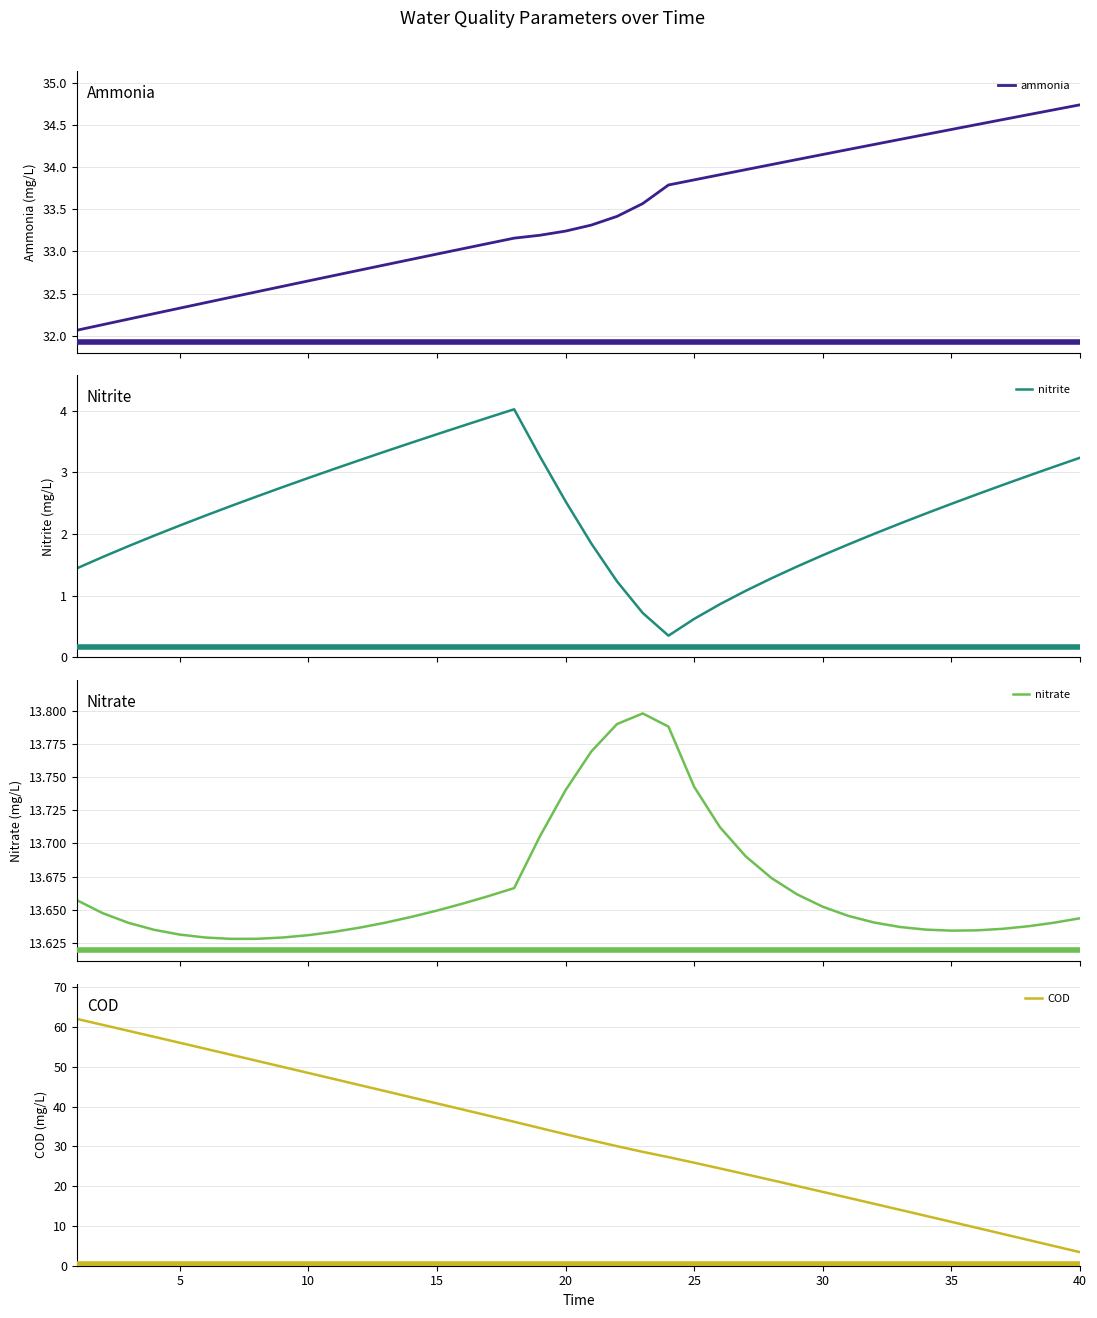

True or false: nitrite and ammonia cross at least once.

False